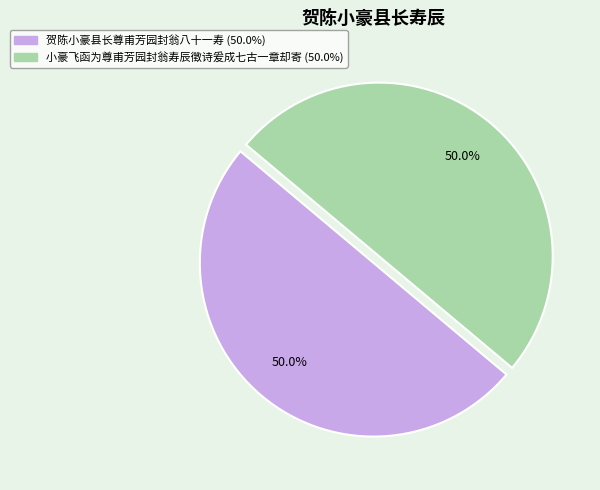

To the nearest percent, what is the average slice percentage?

50%